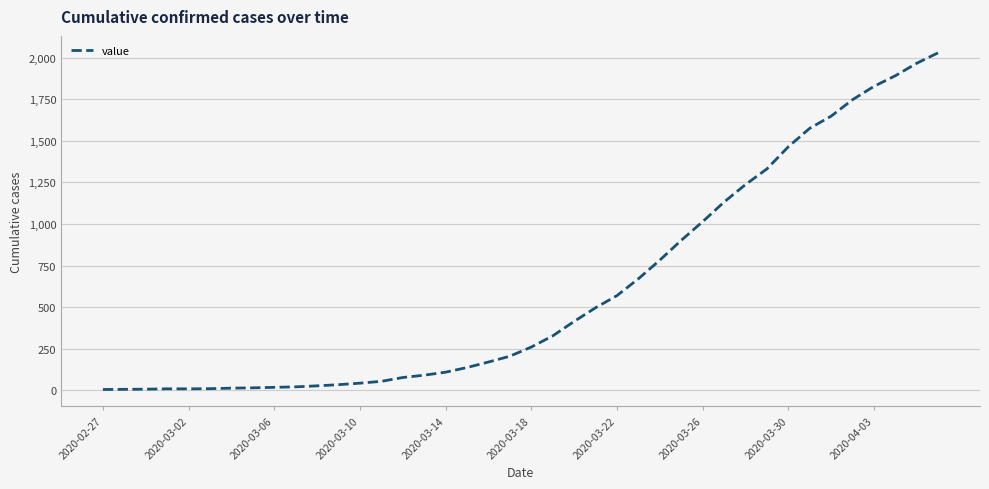

Does the chart display data point markers on the line(s)?

No